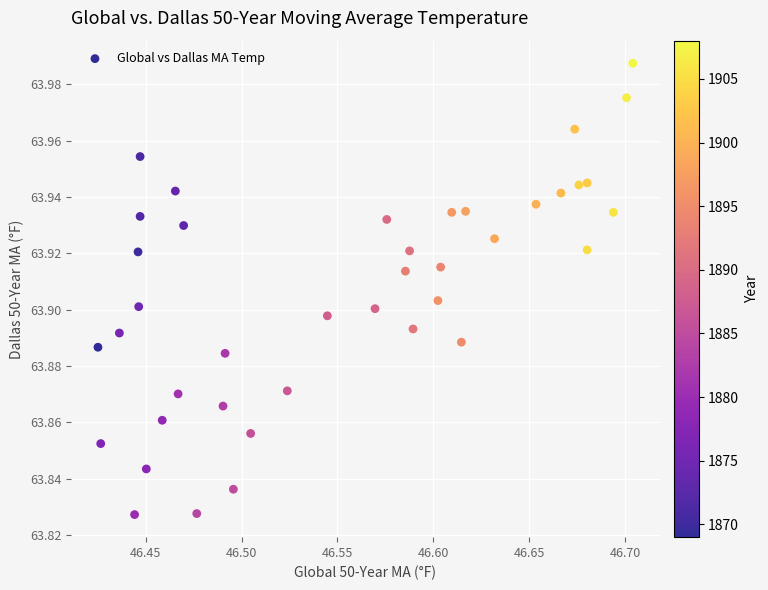

What is the range of X values (max minus min)?

0.3